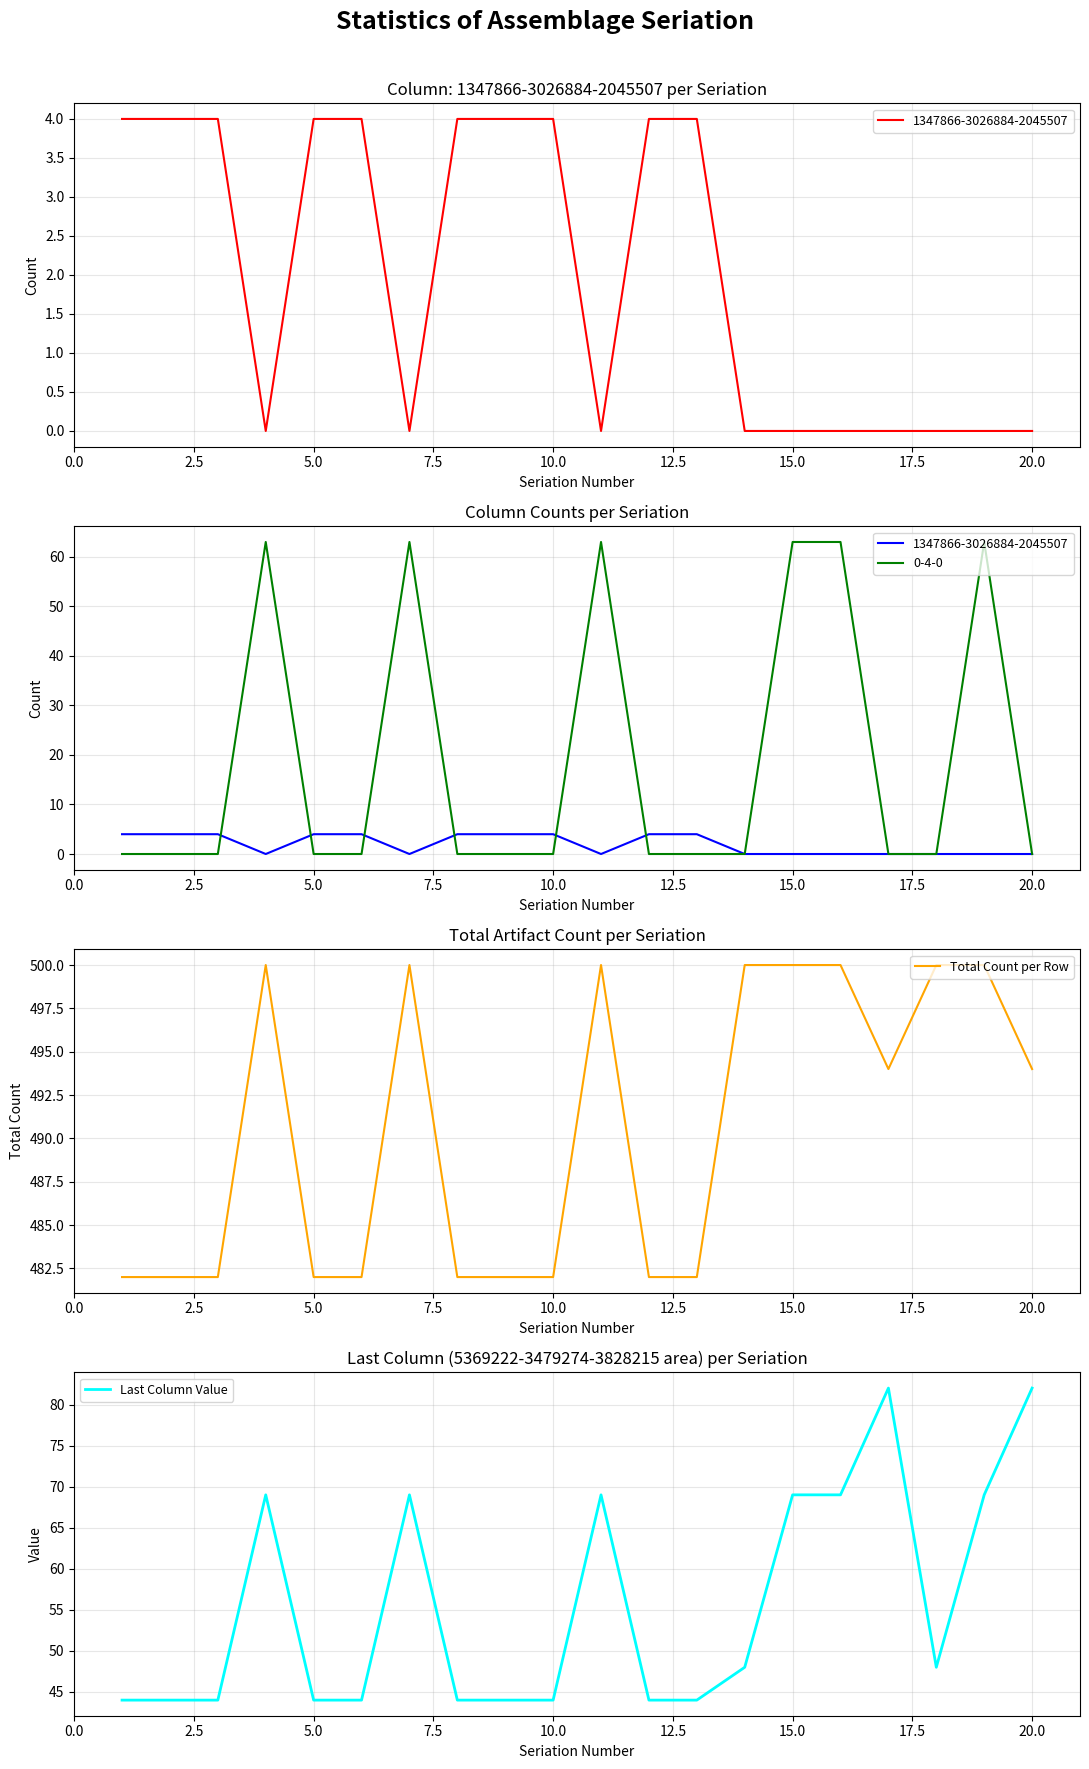

What is the minimum value for Total Count per Row?

482